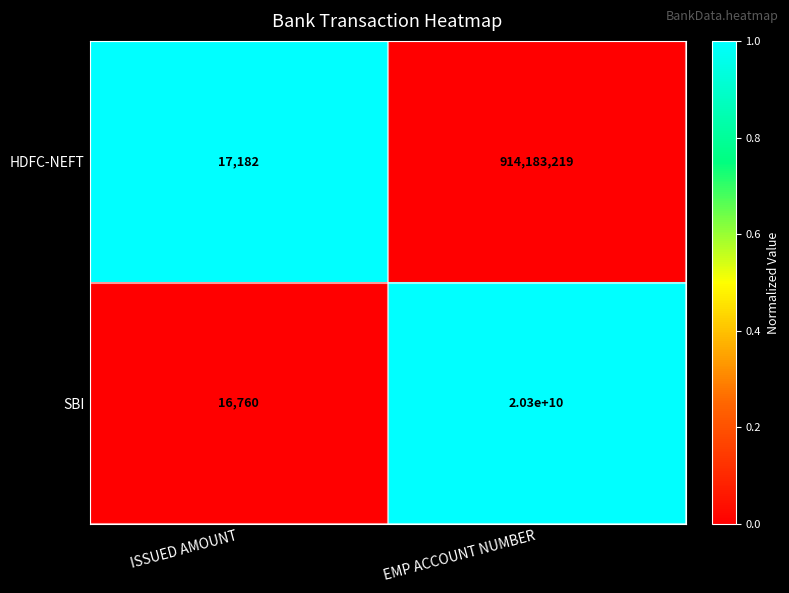

Is it true that HDFC-NEFT equals 451464958 at EMP ACCOUNT NUMBER?

False